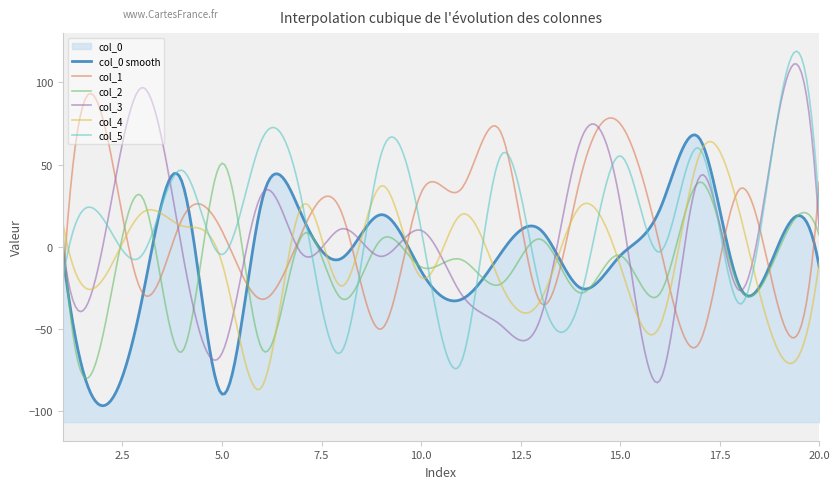

Read the col_3 value at 8.

10.9